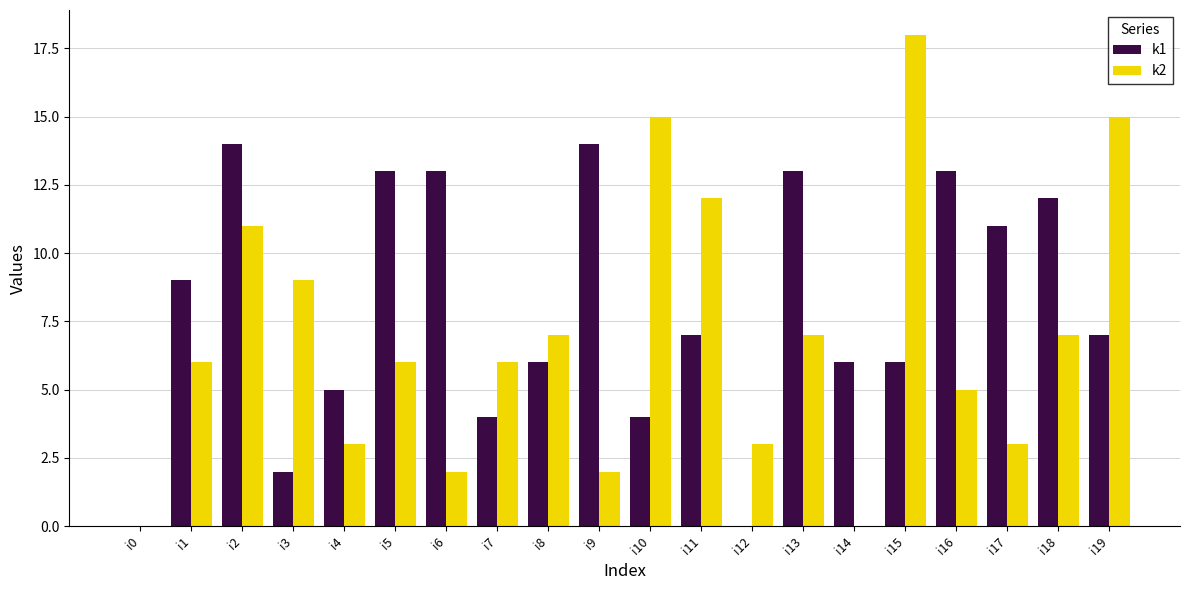

What is the highest value of the k1 series?

14